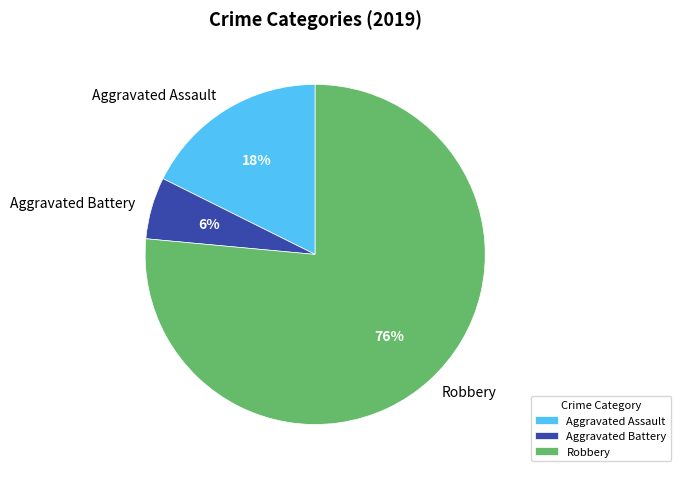

To the nearest percent, what is the average slice percentage?

33%